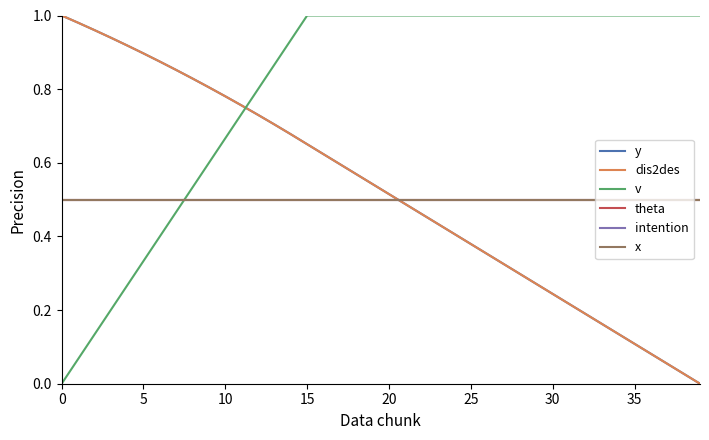

What is the label of the 19th point from the left?

18